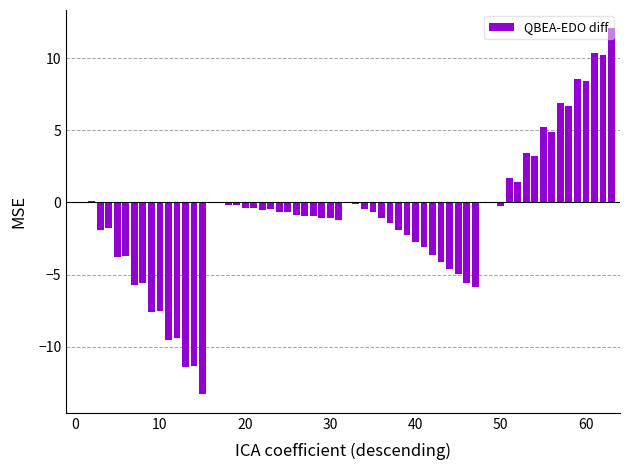

How many categories are shown in the chart?

64